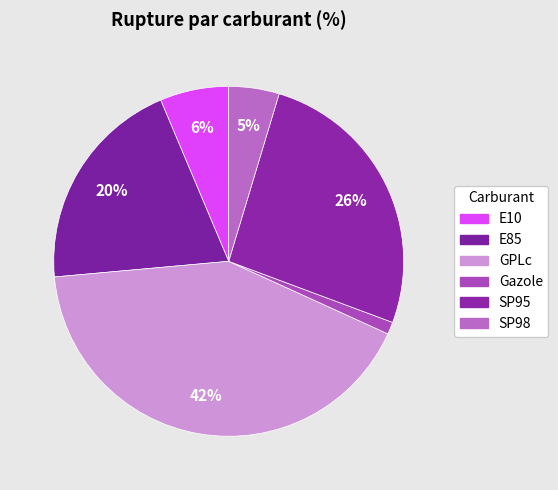

Approximately how many times larger is the value at SP98 compared to E85?

0.2